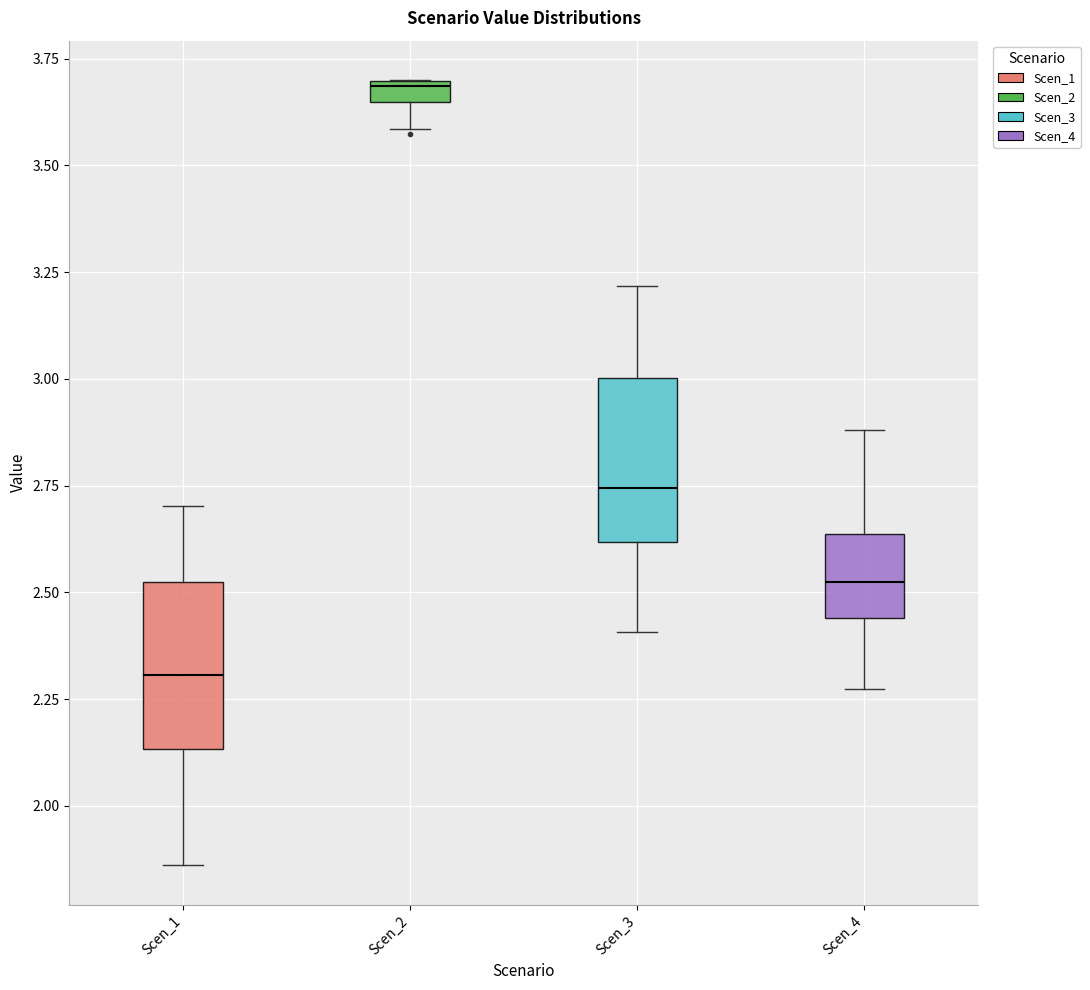

Which box has the lowest median line?

Scen_1